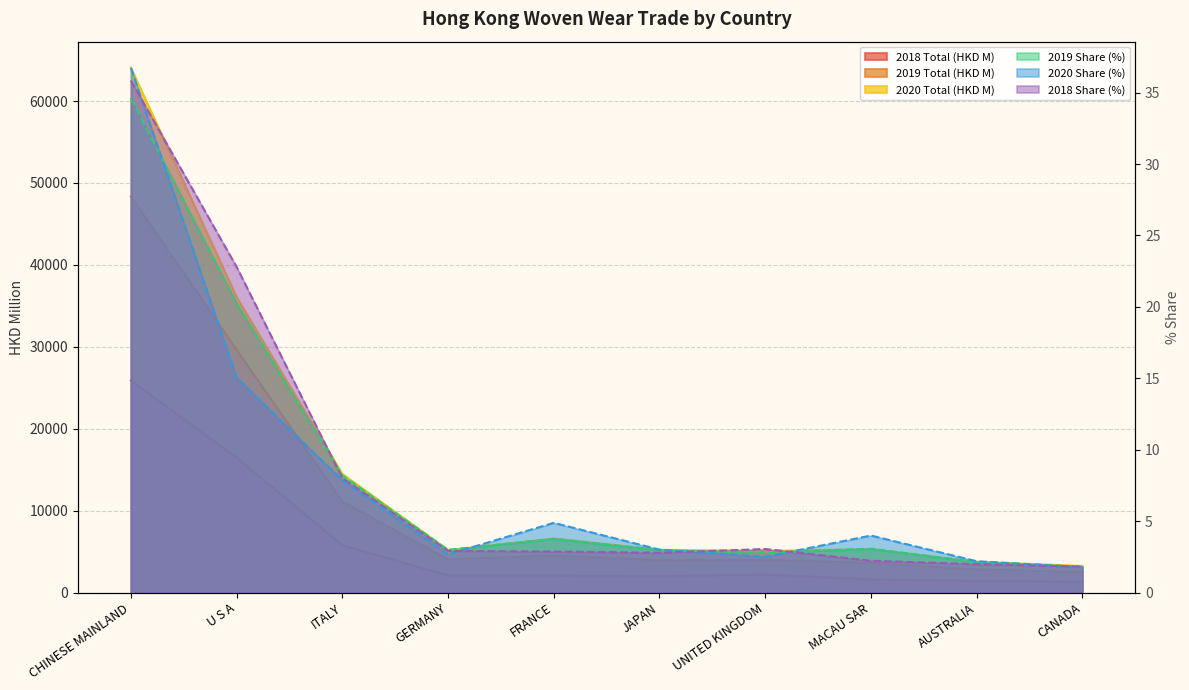

Is the value of 2018 Share (%) at GERMANY greater than the value of 2019 Total (HKD M) at AUSTRALIA?

Yes